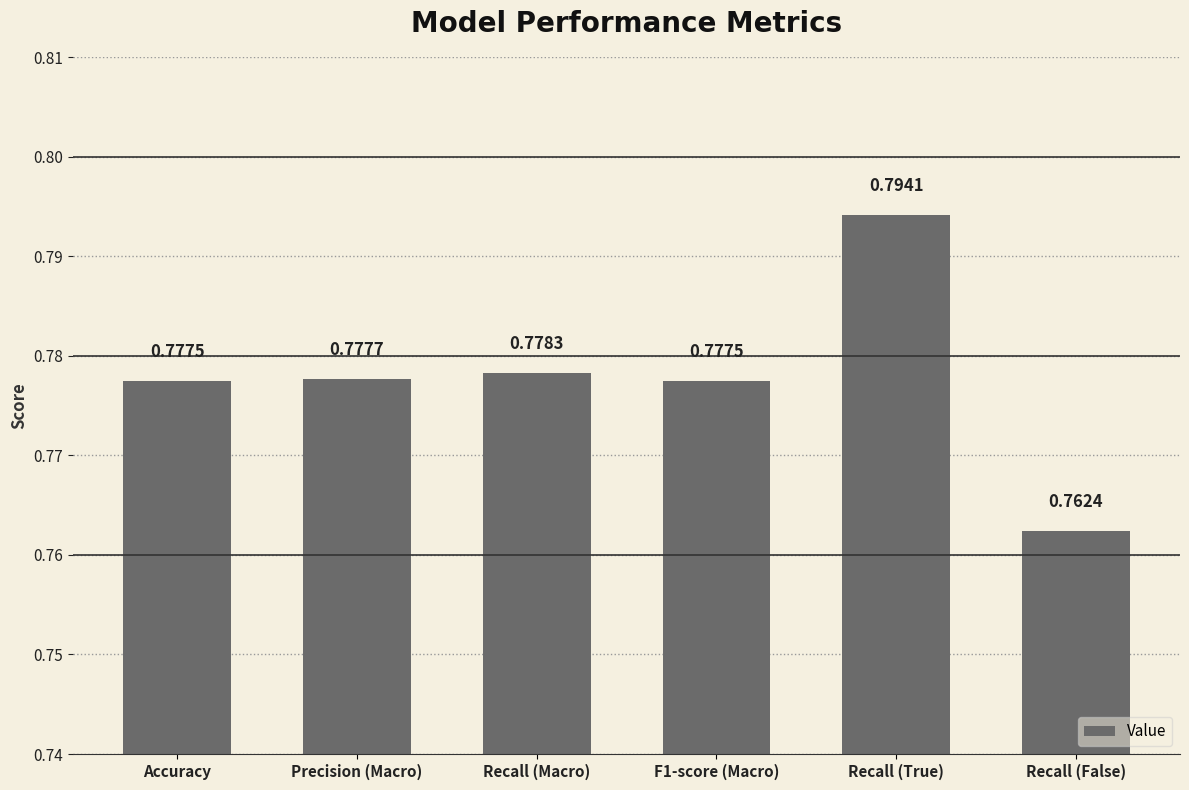

Between Recall (False) and Precision (Macro), which is larger?

Precision (Macro)